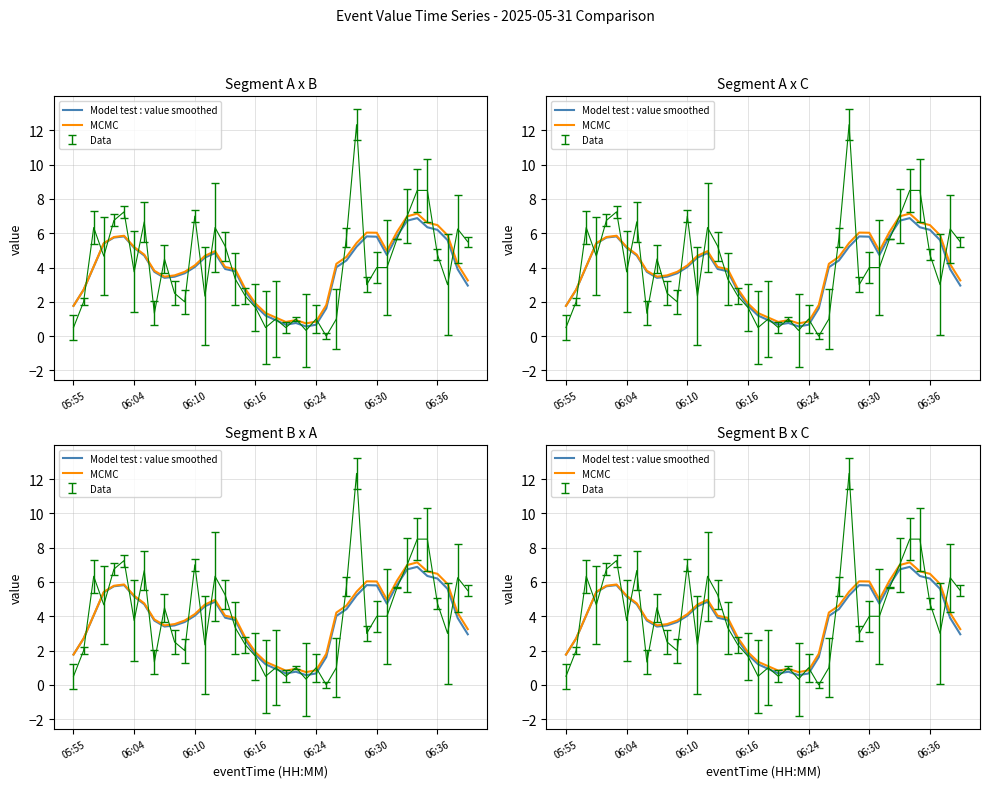

Between 38 and 19, which is larger?

38